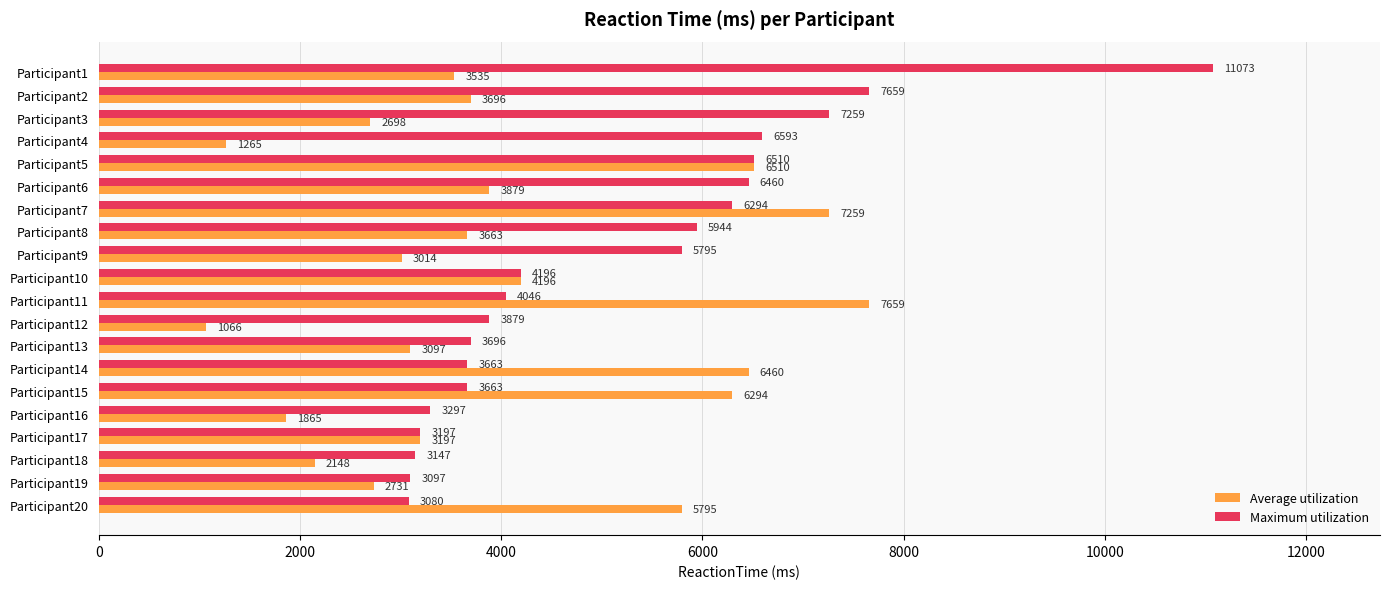

Which series has the largest range (max minus min)?

Maximum utilization